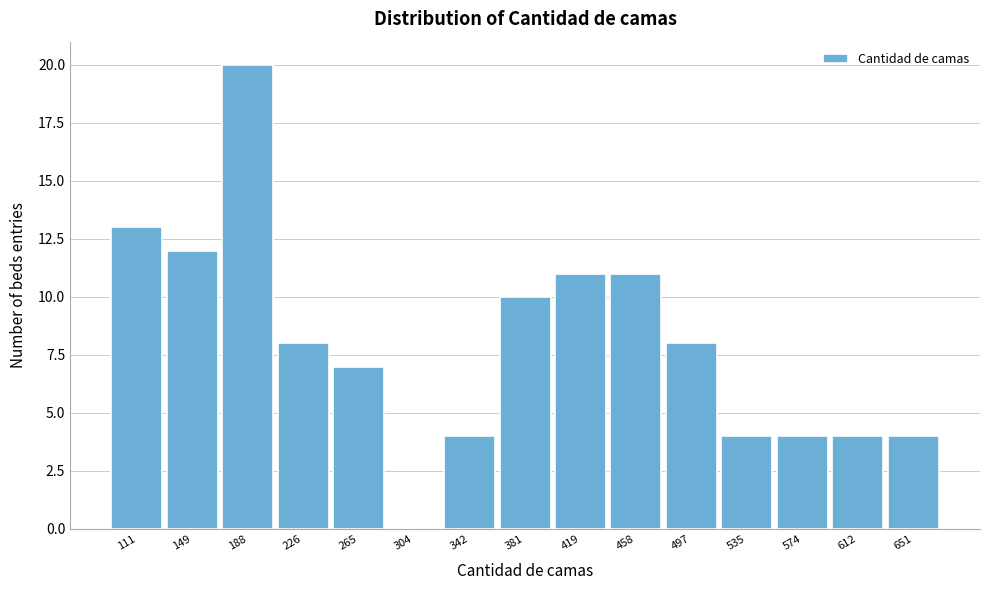

Reading right to left, extract all data points from this chart.

651=4	612=4	574=4	535=4	497=8	458=11	419=11	381=10	342=4	304=0	265=7	226=8	188=20	149=12	111=13